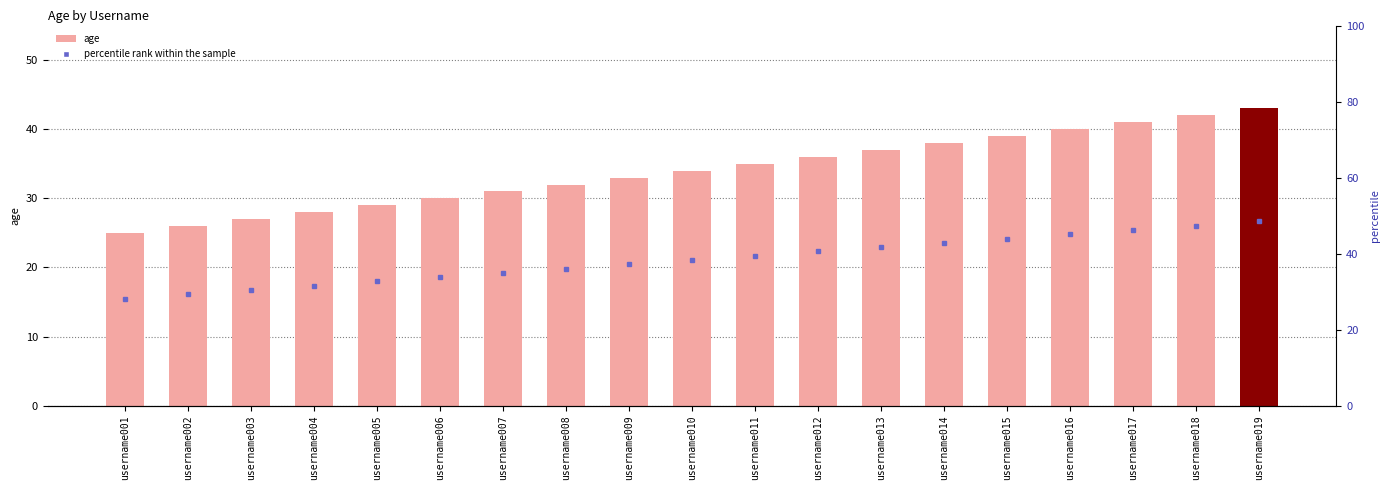

What is the ratio of the value at username018 to the value at username016?

1.1